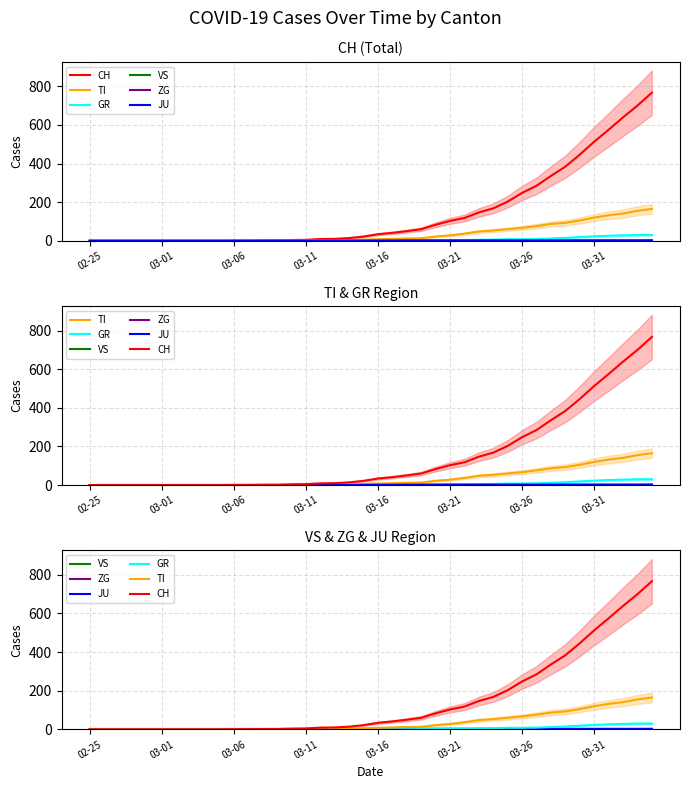

Reading left to right, transcribe all the data shown in this chart.

CH: 0	0	0	0	0	0	0	0	0	0	1	1	2	2	4	5	9	10	14	22	34	41	50	60	83	103	118	147	168	203	248	285	336	384	446	513	575	639	700	767
TI: 0	0	0	0	0	0	0	0	0	0	0	0	0	0	1	1	1	1	3	6	8	10	12	13	22	28	37	48	53	60	67	76	87	93	105	120	132	141	155	165
GR: 0	0	0	0	0	0	0	0	0	0	0	0	0	0	0	0	0	0	0	0	1	1	1	2	3	4	4	5	6	8	8	9	12	15	19	23	26	28	30	30
VS: 0	0	0	0	0	0	0	0	0	0	0	0	0	0	0	0	0	1	1	1	2	2	3	3	3	3	3	3	3	3	3	3	3	3	3	3	3	3	3	3
ZG: 0	0	0	0	0	0	0	0	0	0	0	0	0	0	0	0	0	0	0	0	0	0	0	0	0	0	0	0	0	0	0	0	1	1	1	1	1	1	1	2
JU: 0	0	0	0	0	0	0	0	0	0	0	0	0	0	0	0	0	0	0	0	0	0	0	0	0	0	0	0	0	0	0	0	0	0	0	0	0	0	0	0